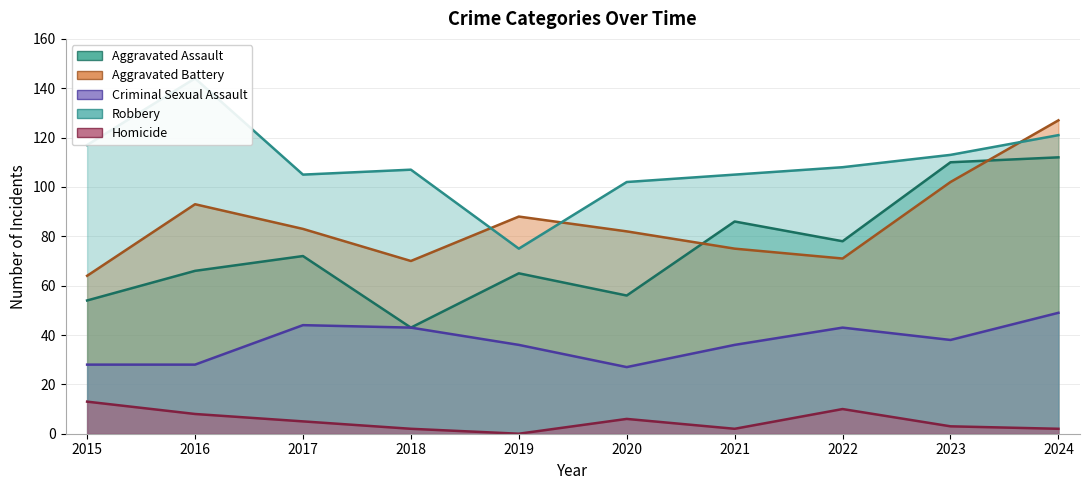

How many values in the Criminal Sexual Assault series exceed 38?

4